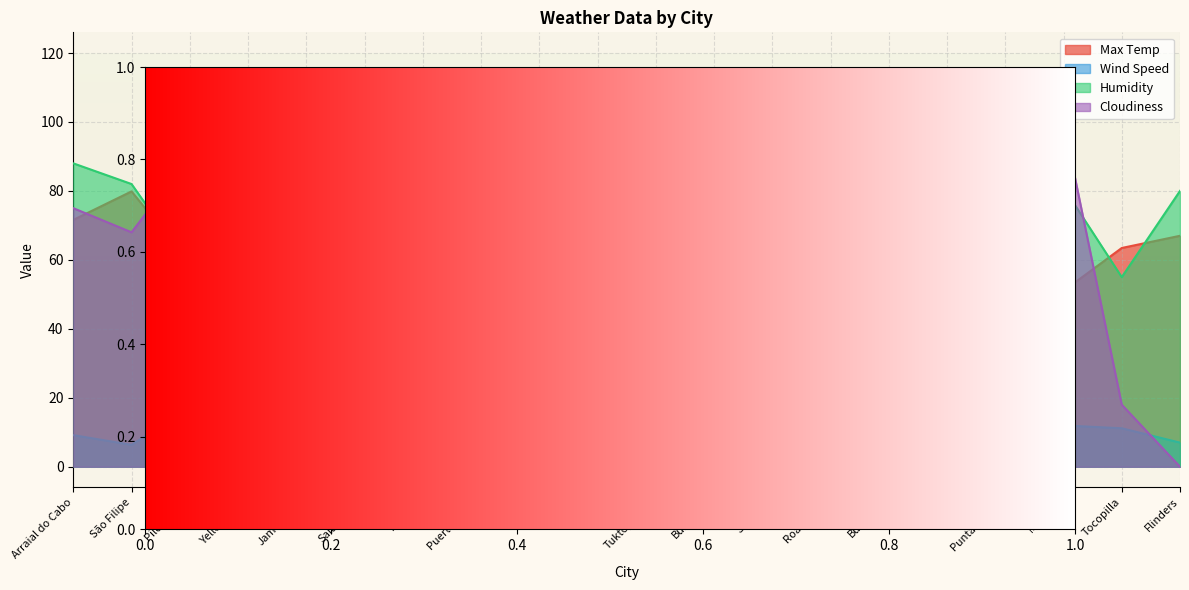

Where do Max Temp and Cloudiness first cross each other?

Arraial do Cabo and São Filipe